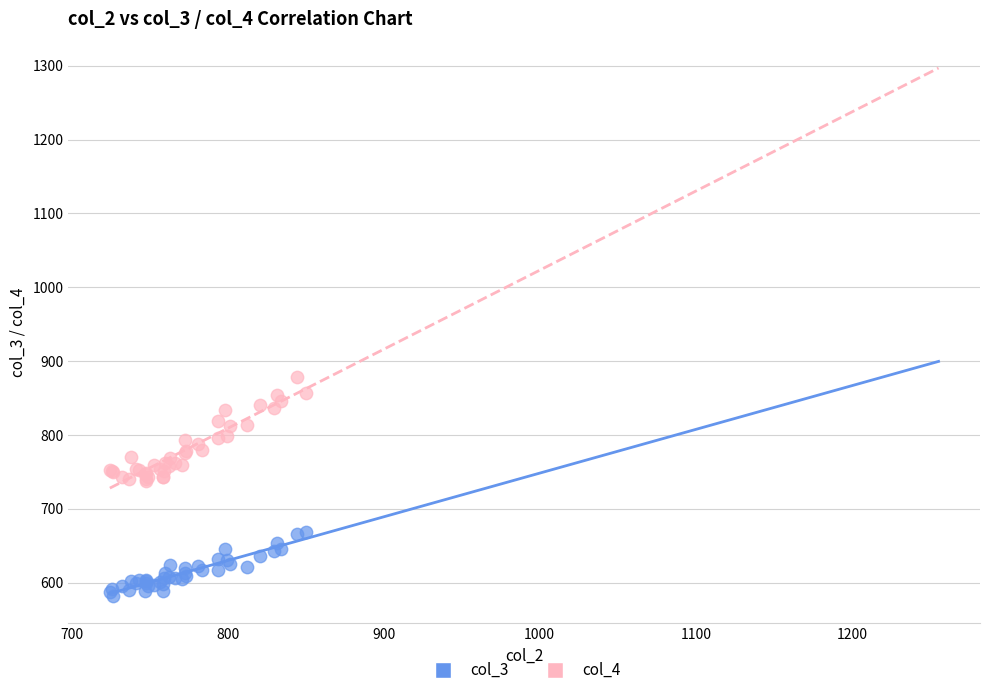

Which series has the largest Y range (max minus min)?

col_4